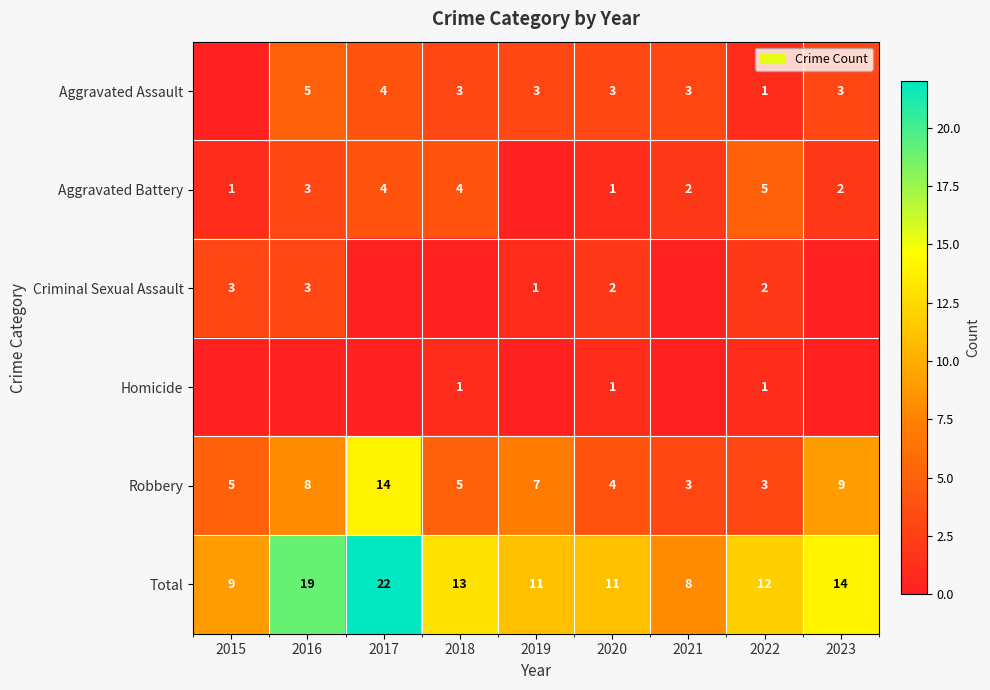

Is the value of Total at 2018 greater than the value of Robbery at 2017?

No